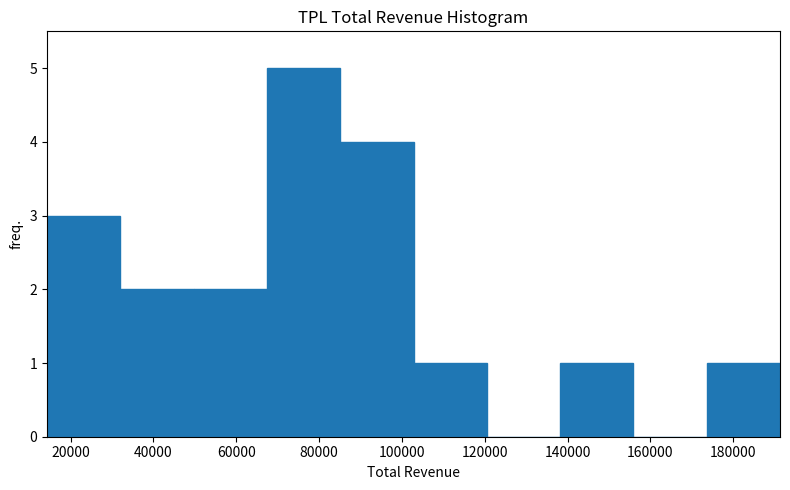

Reading left to right, list every bar in this chart as the range it spans on the x-axis followed by its height. Neither the bar edges nor the heights are printed on the chart, so give them approximately, as read against the axes.

14000 to 32000: 3
32000 to 50000: 2
50000 to 68000: 2
68000 to 86000: 5
86000 to 102000: 4
102000 to 120000: 1
120000 to 138000: 0
138000 to 156000: 1
156000 to 174000: 0
174000 to 192000: 1